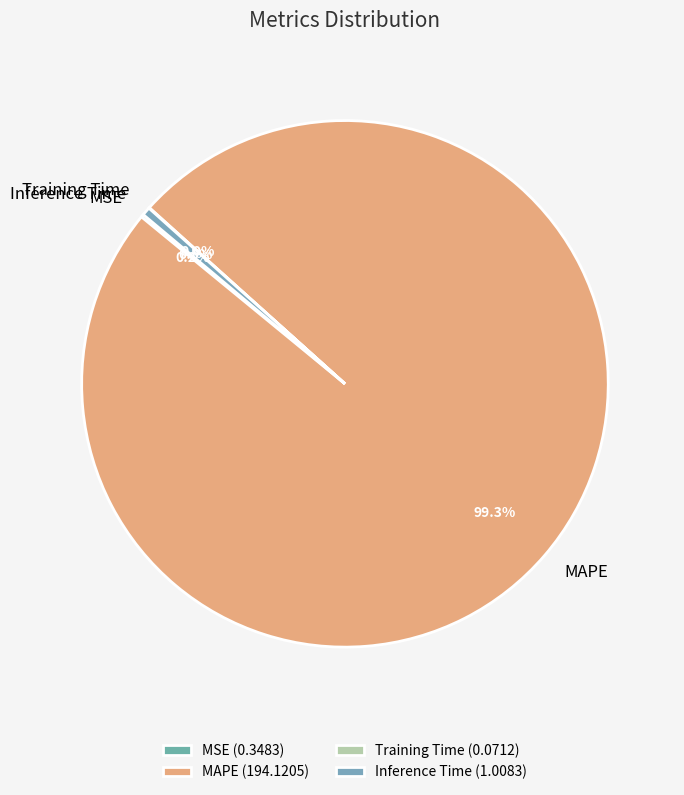

What portion of the pie excludes Inference Time?

99.5%